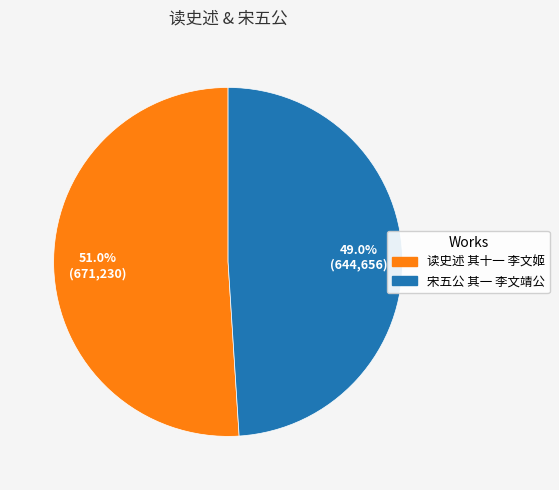

To the nearest percent, what is the combined percentage of 宋五公 其一 李文靖公 and 读史述 其十一 李文姬?

100%